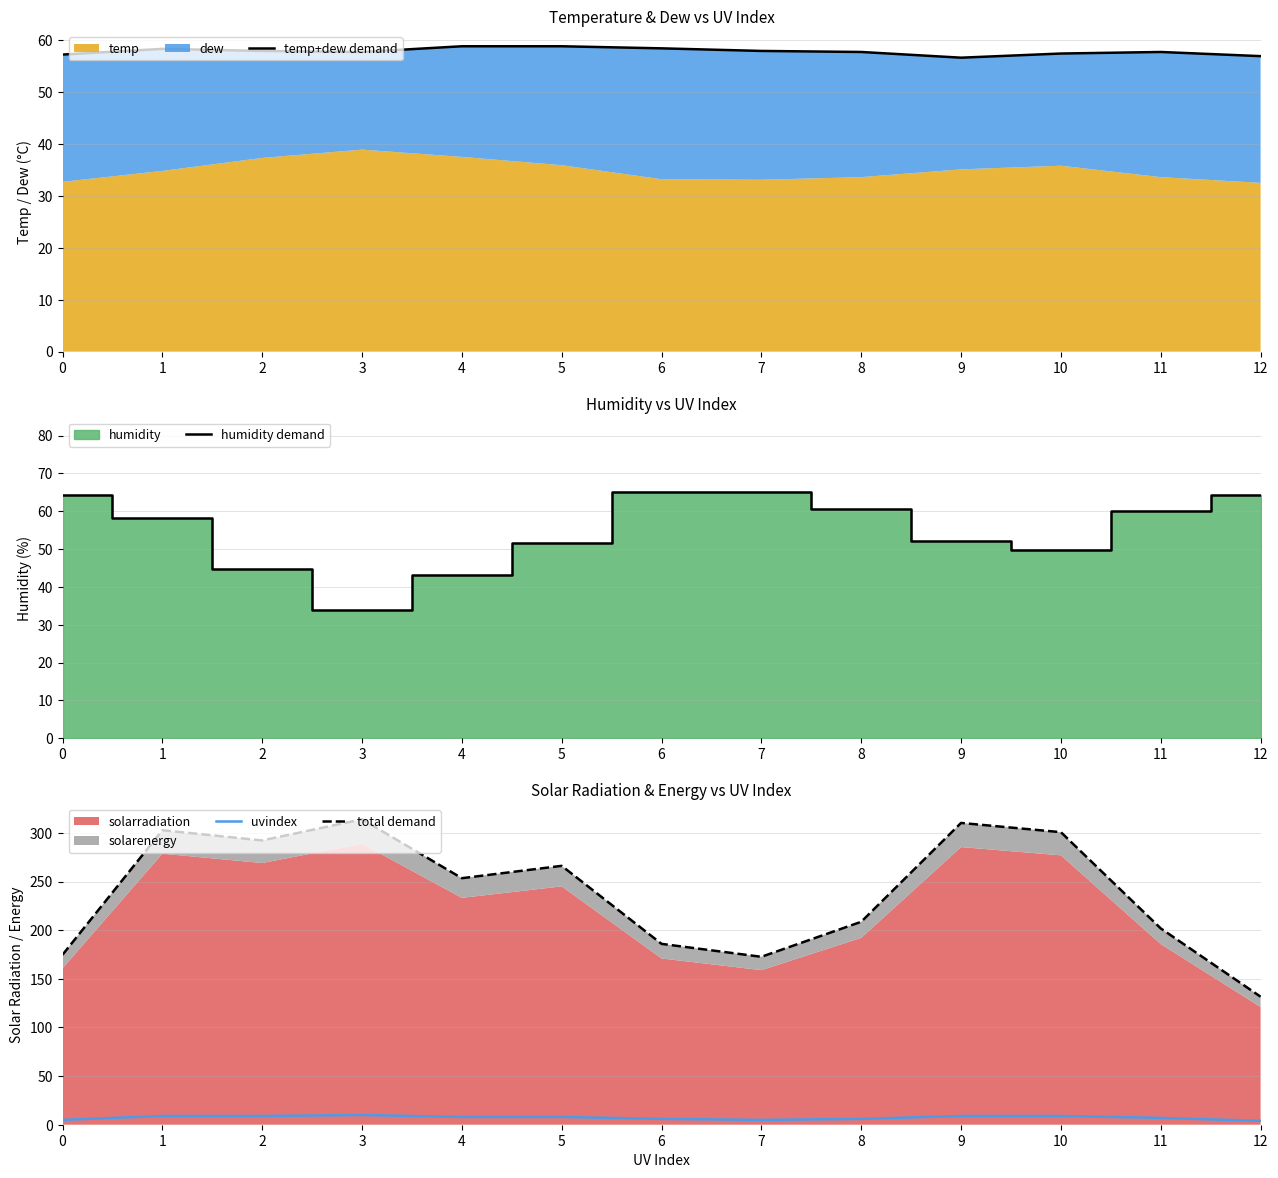

Reading left to right, list all the values displayed in this chart.

temp+dew demand: 0=57.2	1=58.3	2=57.9	3=57.7	4=58.8	5=58.8	6=58.4	7=57.9	8=57.7	9=56.6	10=57.4	11=57.7	12=56.9
humidity demand: 0=64.4	1=58.1	2=44.7	3=33.8	4=43.1	5=51.7	6=65.2	7=65.1	8=60.5	9=52.2	10=49.8	11=60.0	12=64.4
uvindex: 0=5.0	1=9.0	2=9.0	3=10.0	4=8.0	5=8.0	6=6.0	7=5.0	8=6.0	9=9.0	10=9.0	11=7.0	12=4.0
total demand: 0=174.7	1=302.7	2=292.2	3=313.9	4=253.4	5=266.1	6=185.9	7=172.6	8=208.6	9=310.2	10=300.7	11=201.8	12=131.6